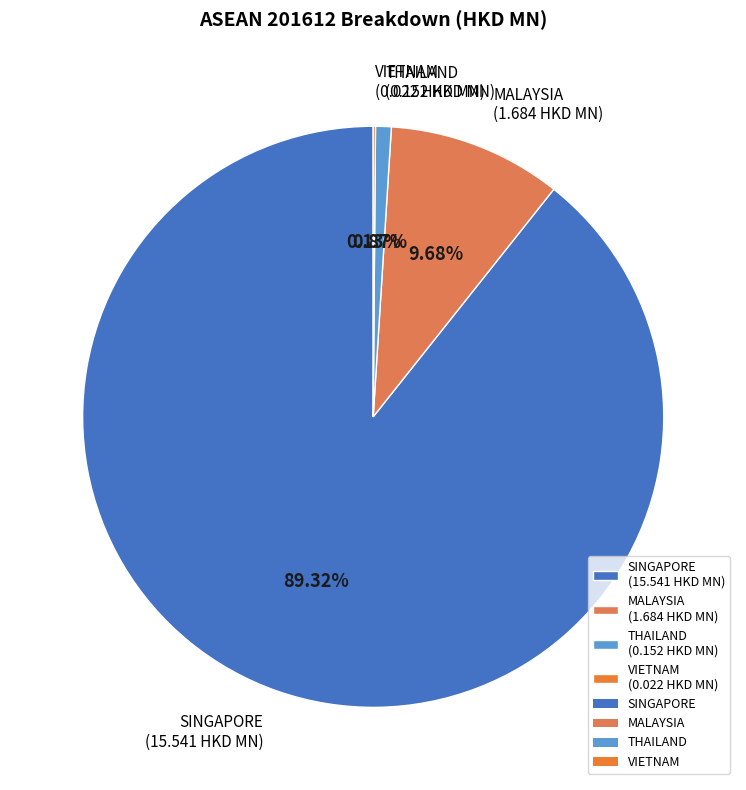

Which slice represents more than half of the pie?

SINGAPORE